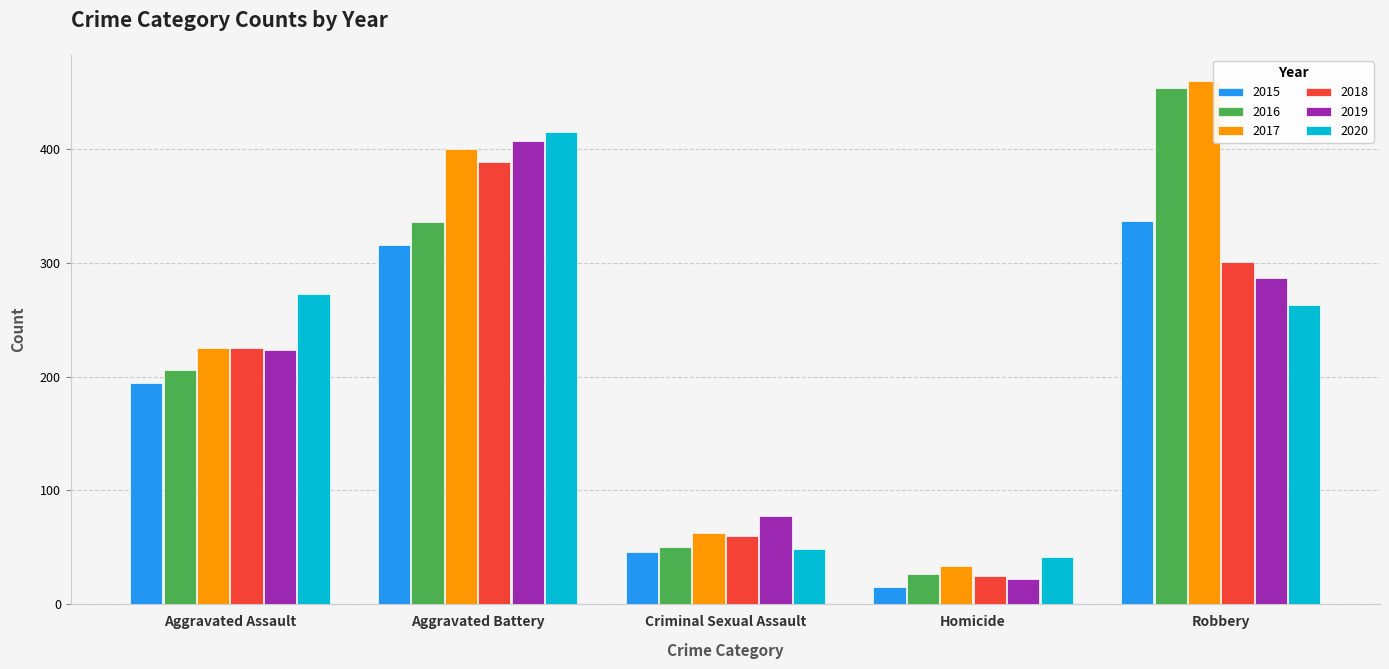

What is the sum of all 2019 values?

1016